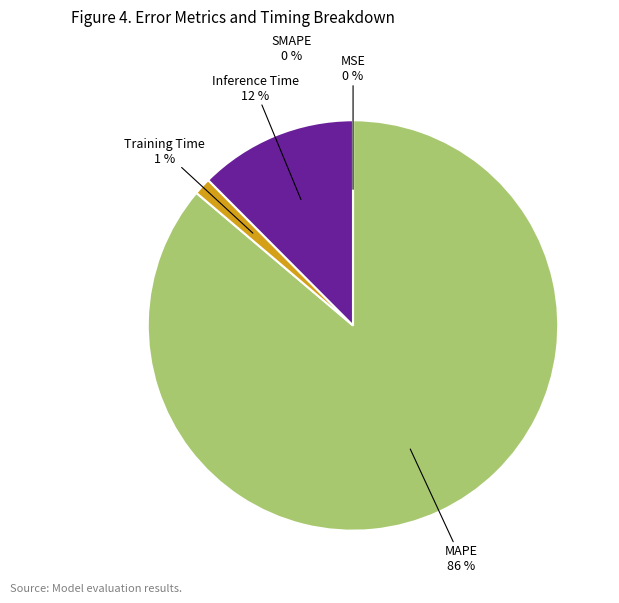

Is it true that MSE is 1% of the pie?

False